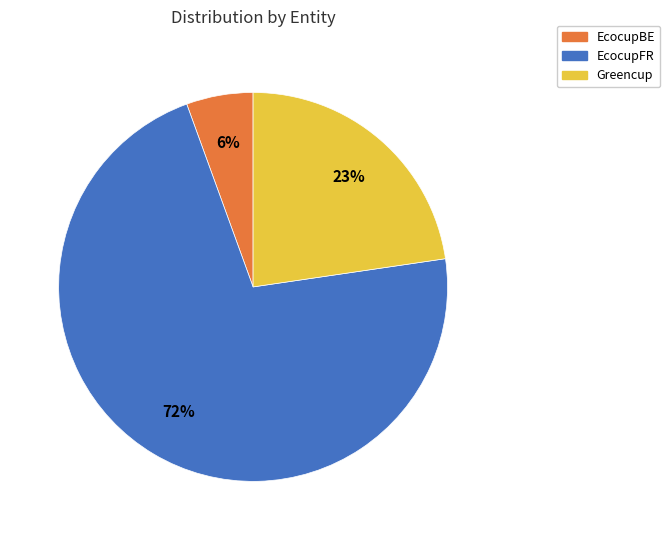

To the nearest percent, what is the difference between the EcocupFR and Greencup slice percentages?

49%